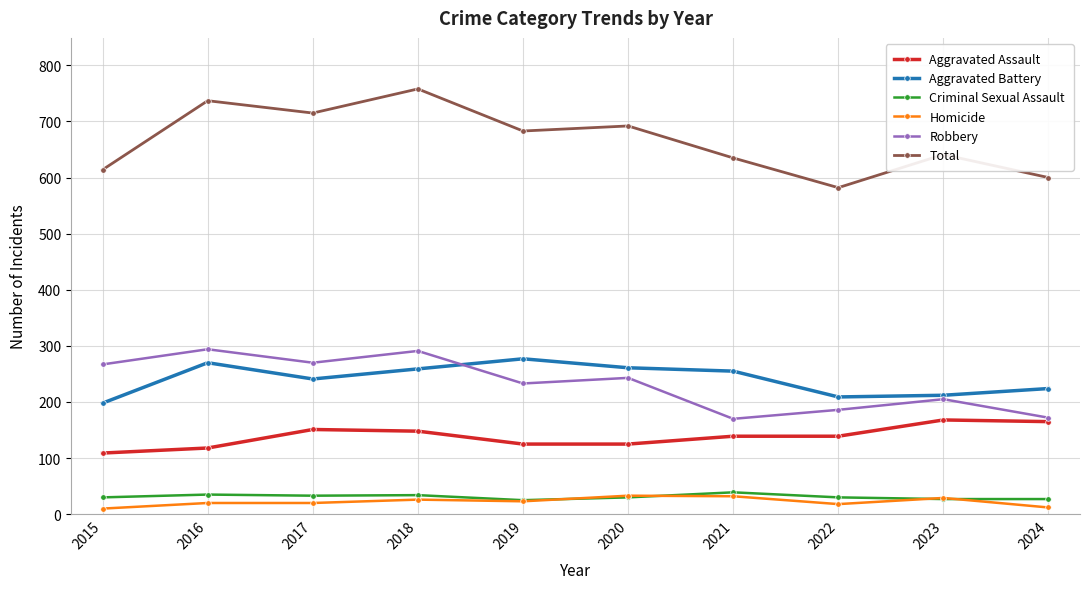

Is this an area chart (filled region under the line)?

No